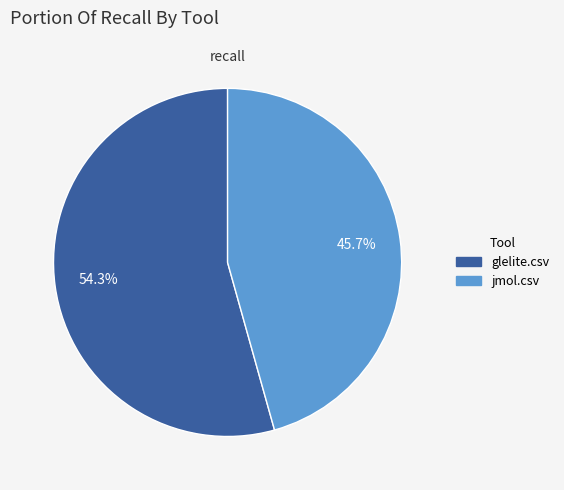

Is it true that glelite.csv is 42% of the pie?

False